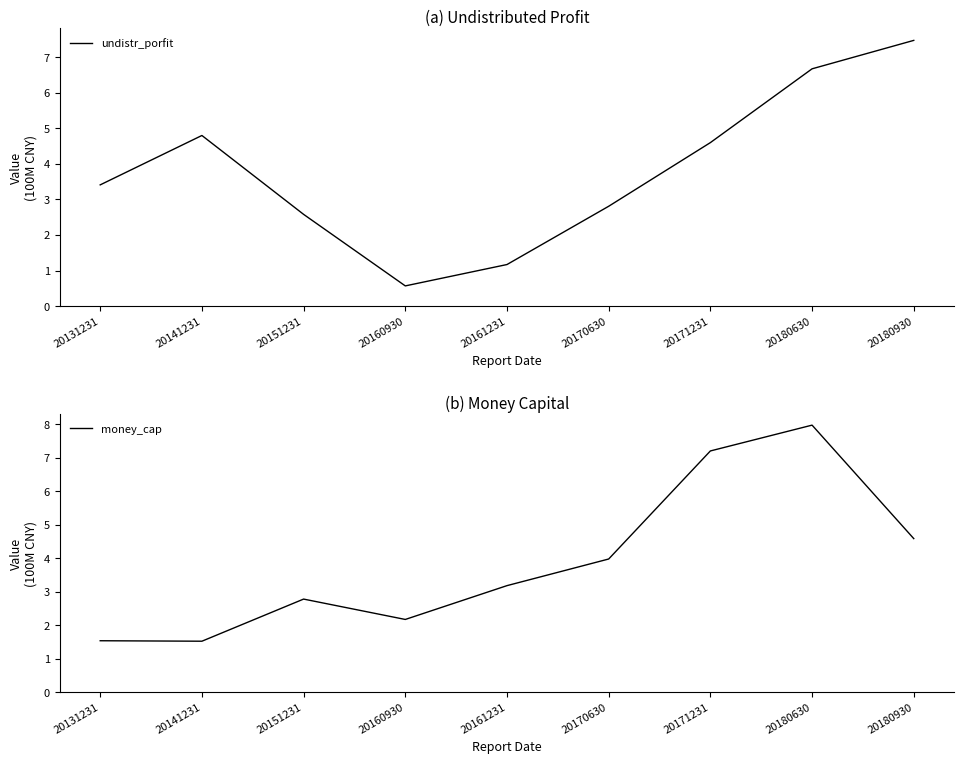

How many interior local peaks does the undistr_porfit series have?

1